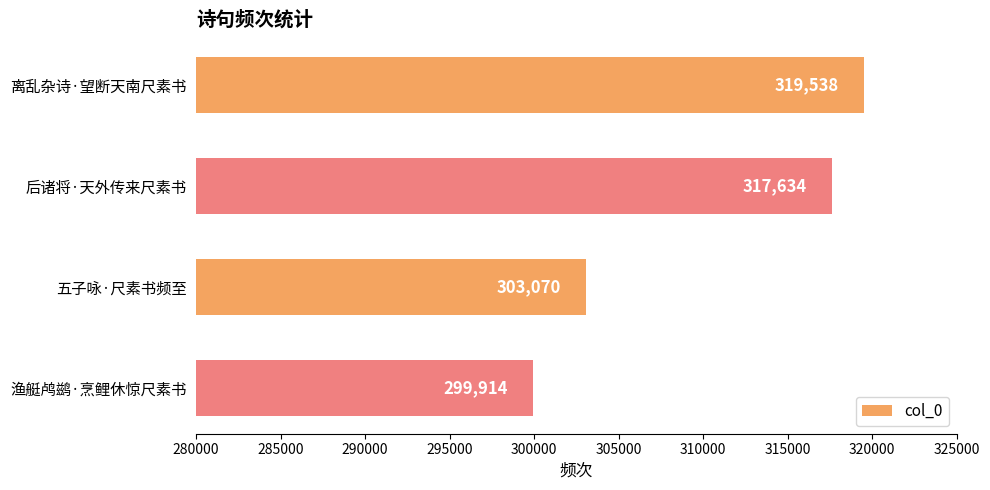

Reading bottom to top, transcribe all the data shown in this chart.

299914	303070	317634	319538